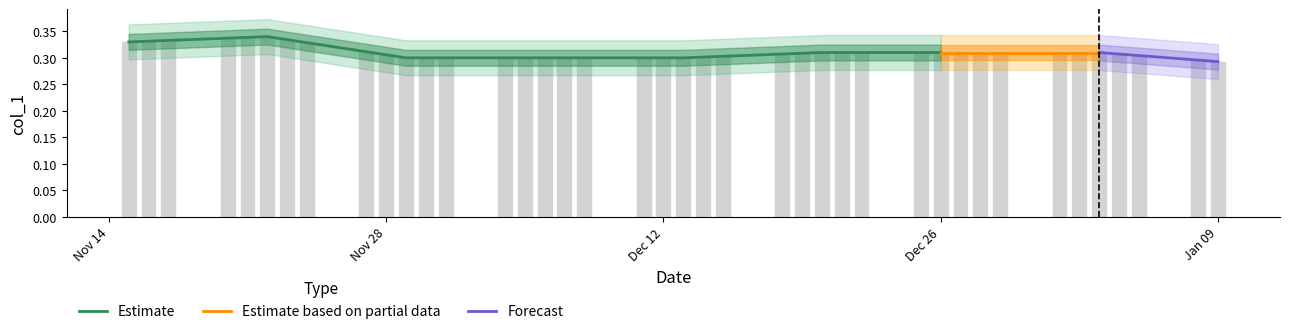

What is the sum of the values at 2023-12-26 and 2023-12-07?

0.6